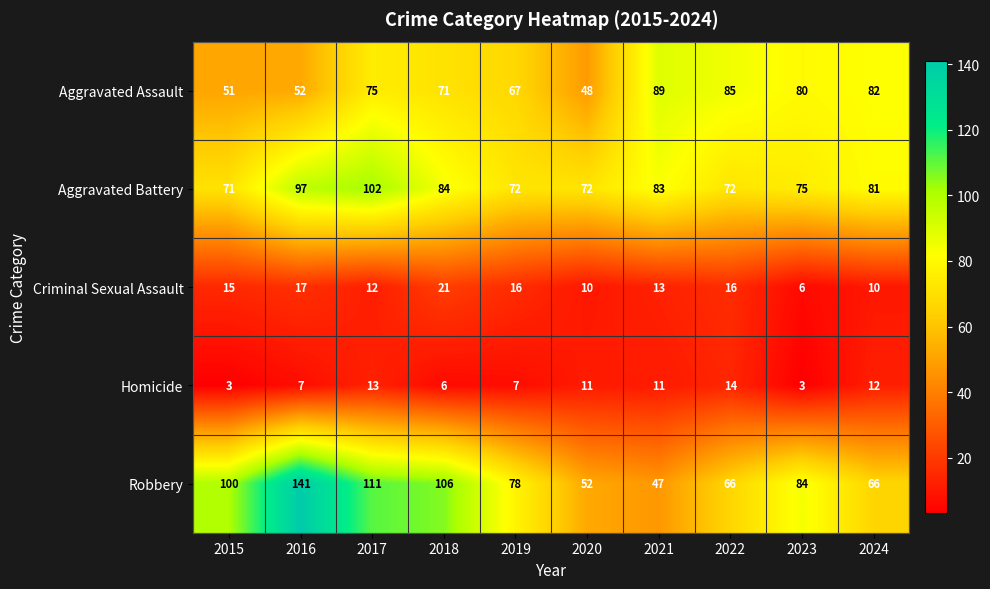

List the series in order of their peak value, highest first.

Robbery, Aggravated Battery, Aggravated Assault, Criminal Sexual Assault, Homicide